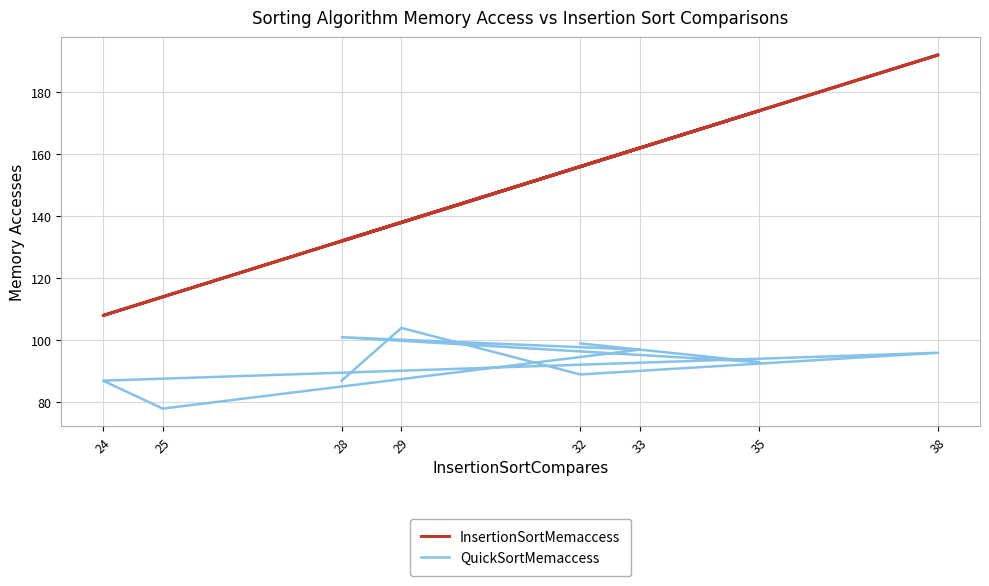

Count the number of data series in this chart.

2